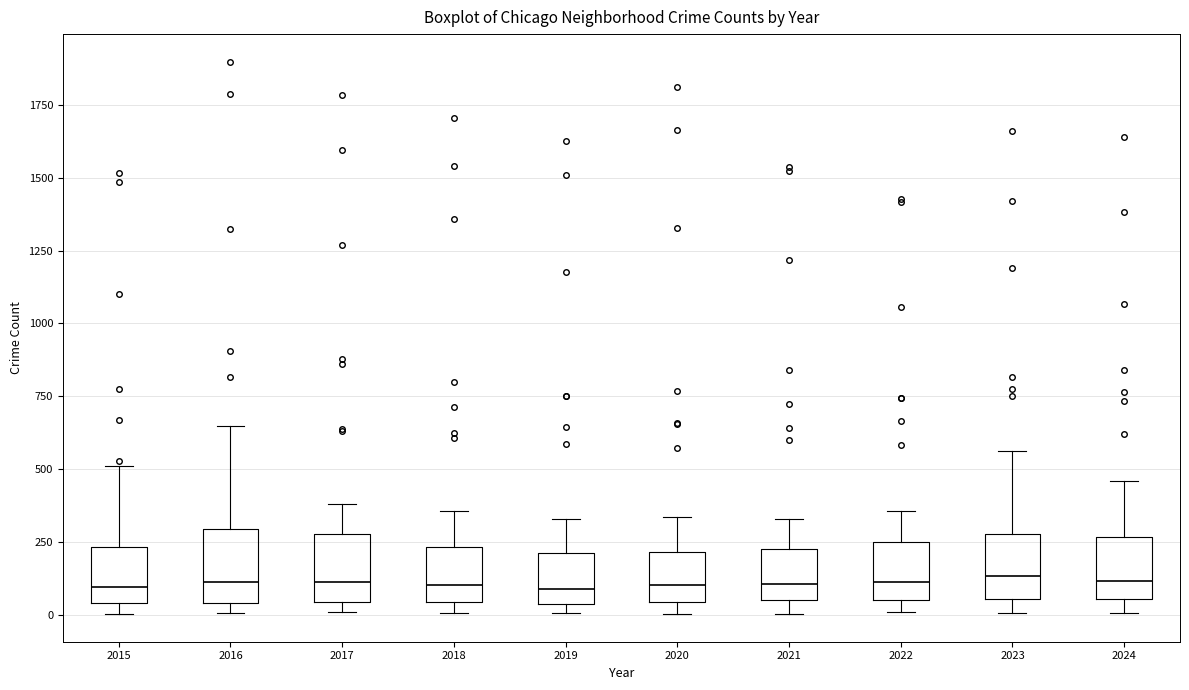

Reading left to right, transcribe this box plot: for each box, give where its median line is, the range the box spans, and where its two whiskers end, as read against the y-axis. The values are not printed on the chart, so give them approximately, as read against the axis.

2015: median 100, box 50 to 250, whiskers 0 to 500
2016: median 100, box 50 to 300, whiskers 0 to 650
2017: median 100, box 50 to 300, whiskers 0 to 400
2018: median 100, box 50 to 250, whiskers 0 to 350
2019: median 100, box 50 to 200, whiskers 0 to 350
2020: median 100, box 50 to 200, whiskers 0 to 350
2021: median 100, box 50 to 250, whiskers 0 to 350
2022: median 100, box 50 to 250, whiskers 0 to 350
2023: median 150, box 50 to 300, whiskers 0 to 550
2024: median 100, box 50 to 250, whiskers 0 to 450